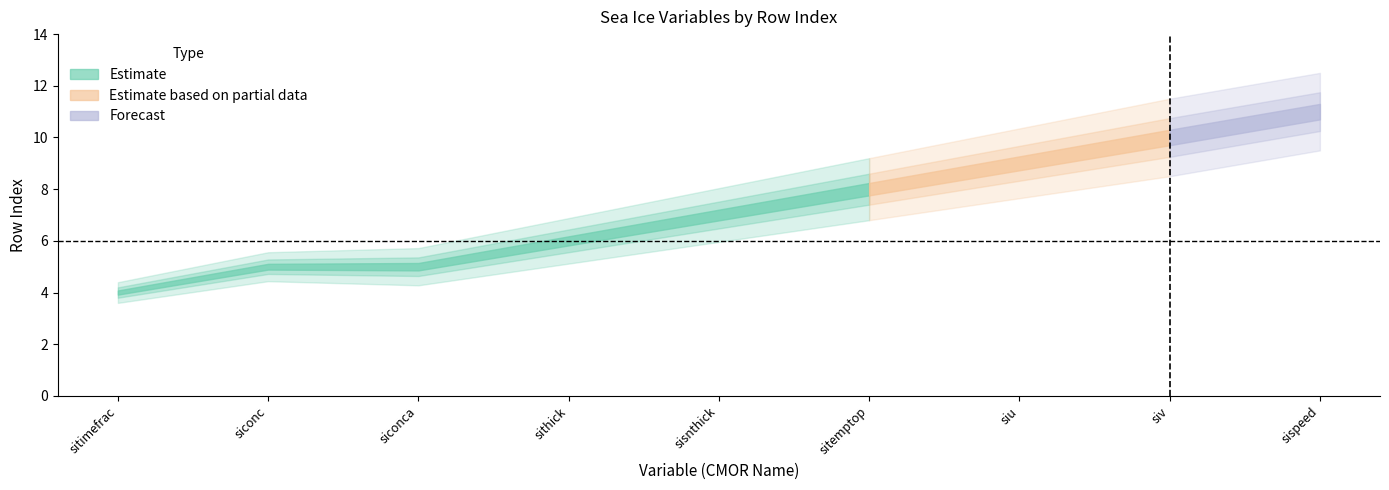

At which label is the value closest to 7?

sisnthick